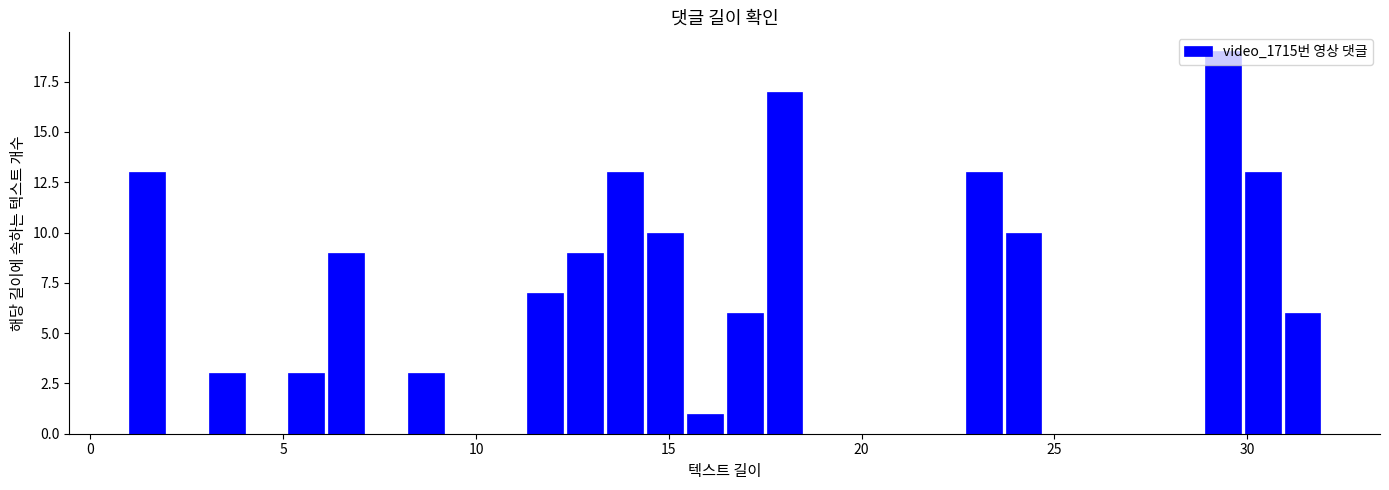

Read against the x-axis, roughly where is the centre of the tallest bar?

29.5